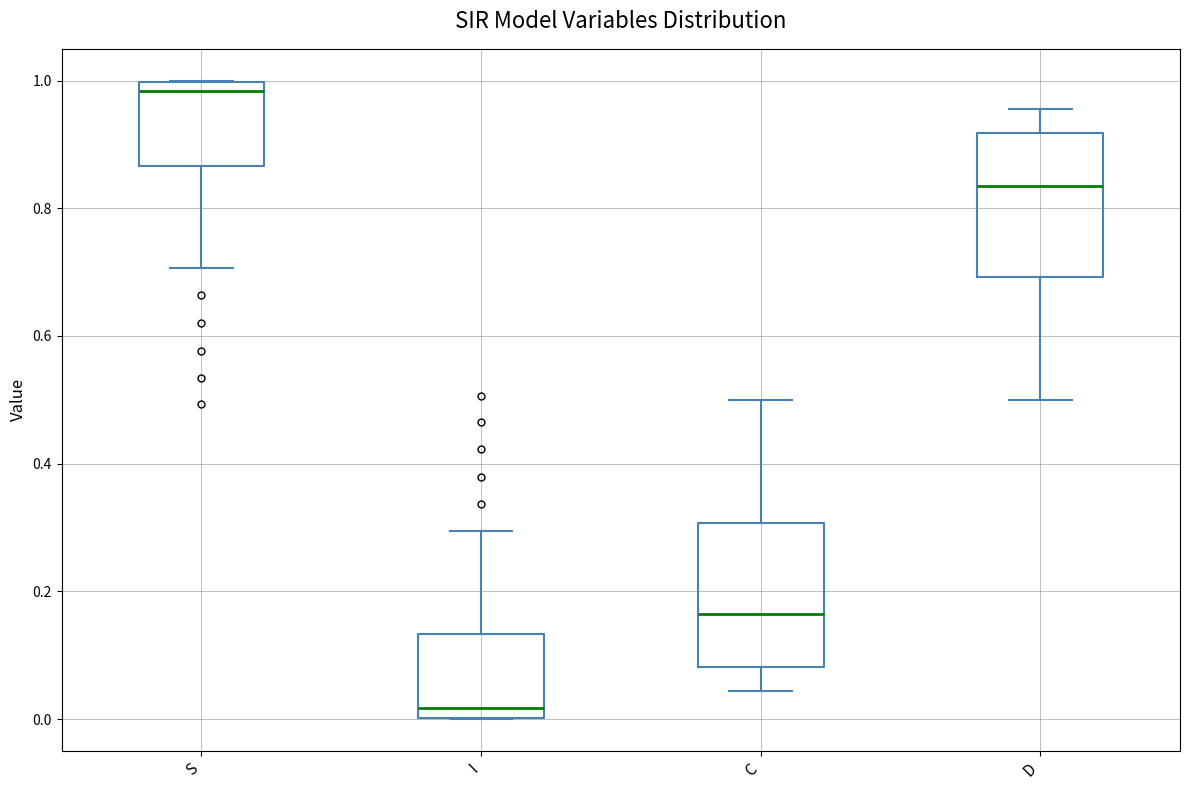

Reading left to right, transcribe this box plot: for each box, give where its median line is, the range the box spans, and where its two whiskers end, as read against the y-axis. The values are not printed on the chart, so give them approximately, as read against the axis.

S: median 0.98, box 0.86 to 1.00, whiskers 0.70 to 1.00
I: median 0.02, box 0.00 to 0.14, whiskers 0.00 to 0.30
C: median 0.16, box 0.08 to 0.30, whiskers 0.04 to 0.50
D: median 0.84, box 0.70 to 0.92, whiskers 0.50 to 0.96